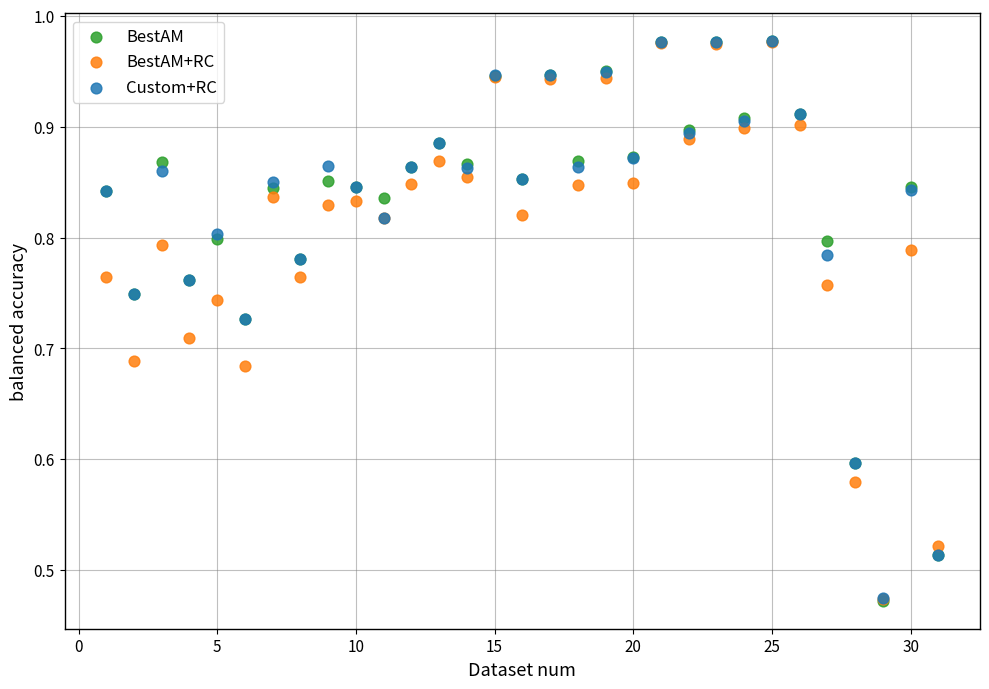

What are all the series names shown in the legend?

BestAM, BestAM+RC, Custom+RC